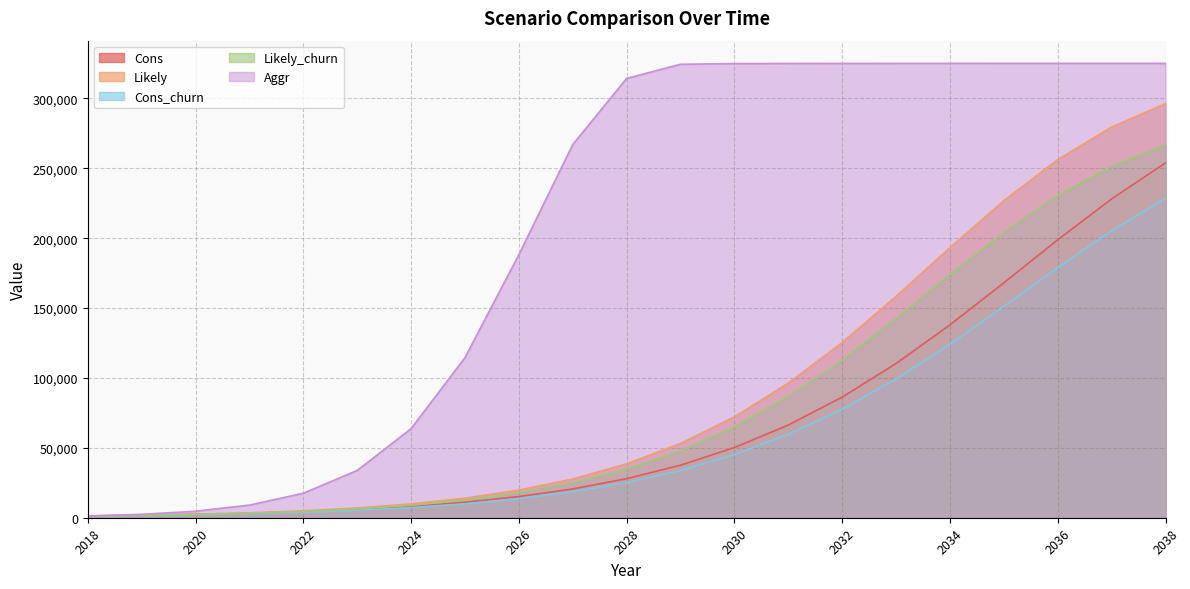

Reading right to left, transcribe all the data shown in this chart.

Cons: 2038=253872	2037=228084	2036=198828	2035=168072	2034=137988	2033=110340	2032=86304	2031=66312	2030=50232	2029=37608	2028=27960	2027=20616	2026=15144	2025=11088	2024=8112	2023=5928	2022=4344	2021=3180	2020=2352	2019=1716	2018=1284
Likely: 2038=296280	2037=279480	2036=256224	2035=226848	2034=193248	2033=158388	2032=125364	2031=96336	2030=72216	2029=53172	2028=38580	2027=27744	2026=19776	2025=14016	2024=9912	2023=6996	2022=4956	2021=3516	2020=2472	2019=1800	2018=1284
Cons_churn: 2038=228480	2037=205260	2036=178932	2035=151260	2034=124164	2033=99276	2032=77640	2031=59676	2030=45192	2029=33816	2028=25128	2027=18528	2026=13608	2025=9960	2024=7260	2023=5328	2022=3876	2021=2844	2020=2088	2019=1536	2018=1140
Likely_churn: 2038=266628	2037=251532	2036=230568	2035=204120	2034=173916	2033=142548	2032=112788	2031=86676	2030=64980	2029=47820	2028=34704	2027=24936	2026=17760	2025=12576	2024=8916	2023=6276	2022=4440	2021=3156	2020=2196	2019=1608	2018=1140
Aggr: 2038=325020	2037=325020	2036=325020	2035=325020	2034=325008	2033=324996	2032=324972	2031=324936	2030=324852	2029=324396	2028=314256	2027=266976	2026=188232	2025=114540	2024=63732	2023=33828	2022=17532	2021=9036	2020=4644	2019=2436	2018=1284